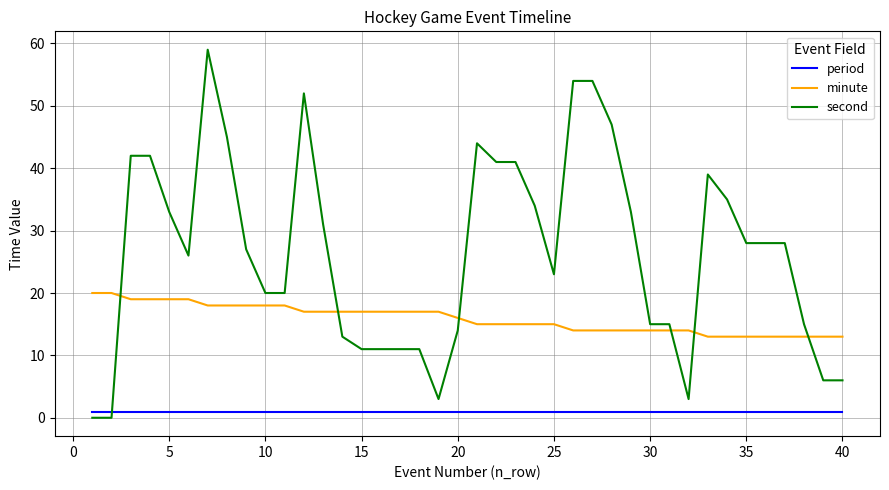

What is the difference between the maximum and minimum values in the second series?

59